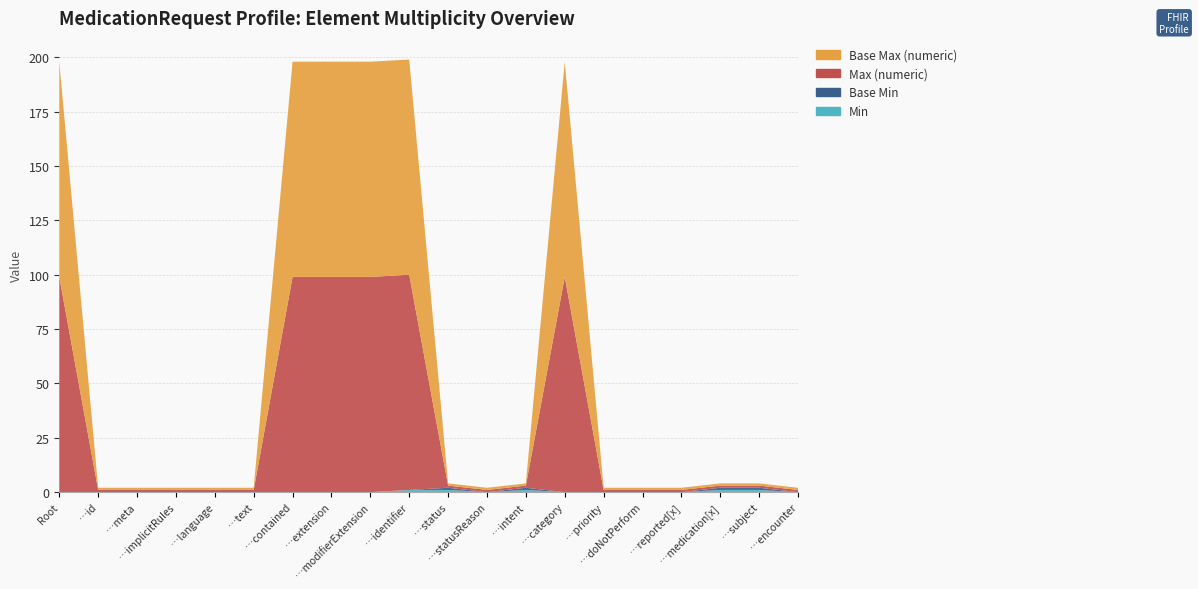

Reading right to left, list all the values displayed in this chart.

Min: MedicationRequest.encounter=0	MedicationRequest.subject=1	MedicationRequest.medication[x]=1	MedicationRequest.reported[x]=0	MedicationRequest.doNotPerform=0	MedicationRequest.priority=0	MedicationRequest.category=0	MedicationRequest.intent=1	MedicationRequest.statusReason=0	MedicationRequest.status=1	MedicationRequest.identifier=1	MedicationRequest.modifierExtension=0	MedicationRequest.extension=0	MedicationRequest.contained=0	MedicationRequest.text=0	MedicationRequest.language=0	MedicationRequest.implicitRules=0	MedicationRequest.meta=0	MedicationRequest.id=0	MedicationRequest=0
Base Min: MedicationRequest.encounter=0	MedicationRequest.subject=1	MedicationRequest.medication[x]=1	MedicationRequest.reported[x]=0	MedicationRequest.doNotPerform=0	MedicationRequest.priority=0	MedicationRequest.category=0	MedicationRequest.intent=1	MedicationRequest.statusReason=0	MedicationRequest.status=1	MedicationRequest.identifier=0	MedicationRequest.modifierExtension=0	MedicationRequest.extension=0	MedicationRequest.contained=0	MedicationRequest.text=0	MedicationRequest.language=0	MedicationRequest.implicitRules=0	MedicationRequest.meta=0	MedicationRequest.id=0	MedicationRequest=0
Max (numeric): MedicationRequest.encounter=1	MedicationRequest.subject=1	MedicationRequest.medication[x]=1	MedicationRequest.reported[x]=1	MedicationRequest.doNotPerform=1	MedicationRequest.priority=1	MedicationRequest.category=99	MedicationRequest.intent=1	MedicationRequest.statusReason=1	MedicationRequest.status=1	MedicationRequest.identifier=99	MedicationRequest.modifierExtension=99	MedicationRequest.extension=99	MedicationRequest.contained=99	MedicationRequest.text=1	MedicationRequest.language=1	MedicationRequest.implicitRules=1	MedicationRequest.meta=1	MedicationRequest.id=1	MedicationRequest=99
Base Max (numeric): MedicationRequest.encounter=1	MedicationRequest.subject=1	MedicationRequest.medication[x]=1	MedicationRequest.reported[x]=1	MedicationRequest.doNotPerform=1	MedicationRequest.priority=1	MedicationRequest.category=99	MedicationRequest.intent=1	MedicationRequest.statusReason=1	MedicationRequest.status=1	MedicationRequest.identifier=99	MedicationRequest.modifierExtension=99	MedicationRequest.extension=99	MedicationRequest.contained=99	MedicationRequest.text=1	MedicationRequest.language=1	MedicationRequest.implicitRules=1	MedicationRequest.meta=1	MedicationRequest.id=1	MedicationRequest=99